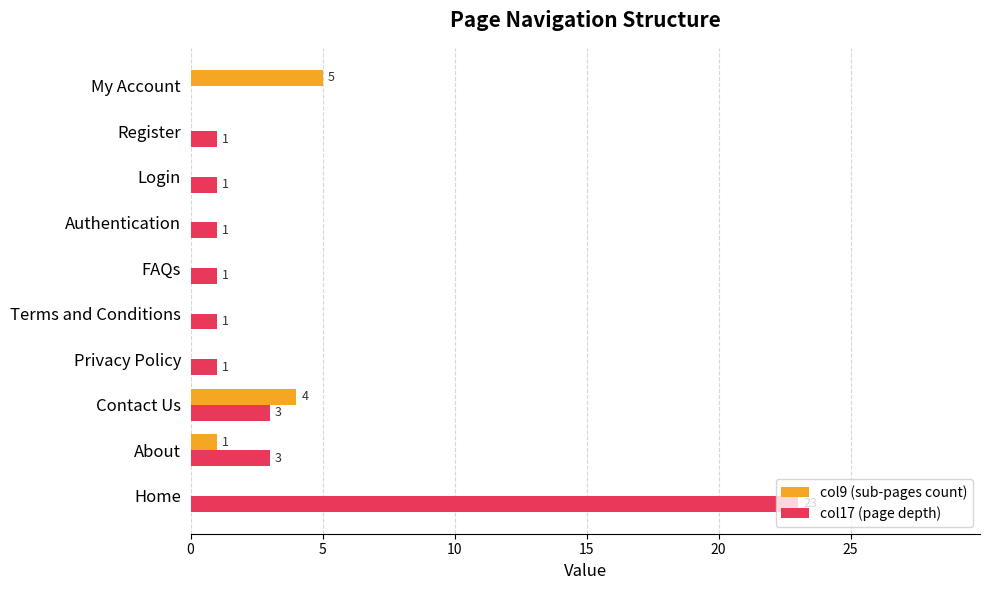

Where is col9 (sub-pages count) nearest to the value 2?

About